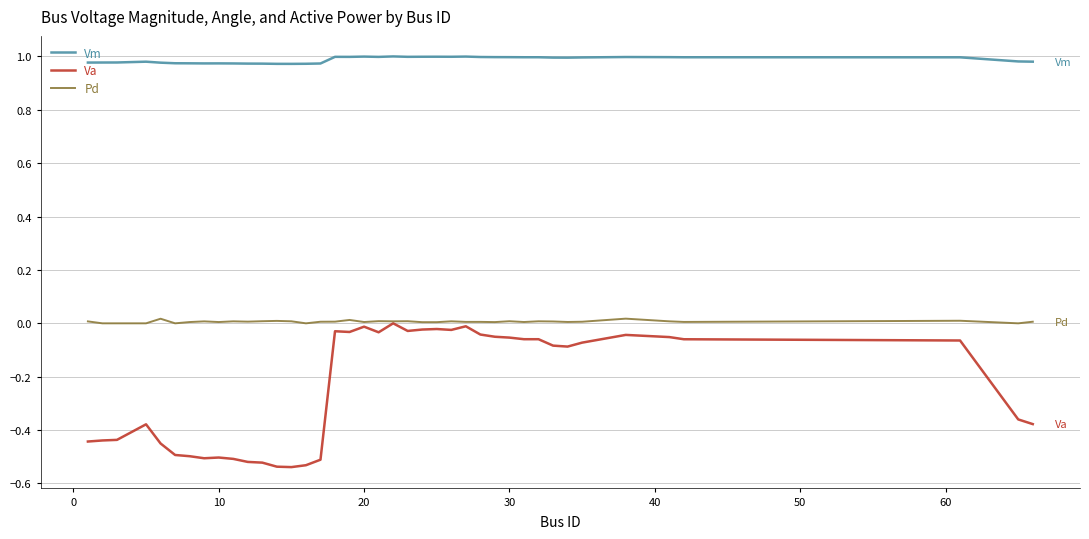

True or false: Pd and Vm intersect in this chart.

False